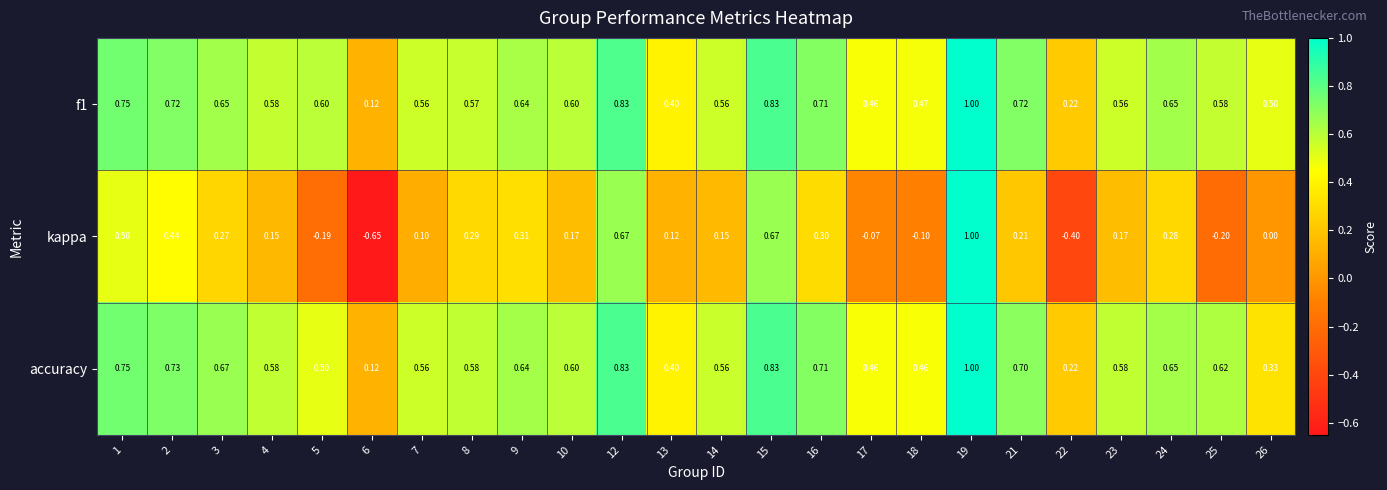

Which series has the largest range (max minus min)?

kappa